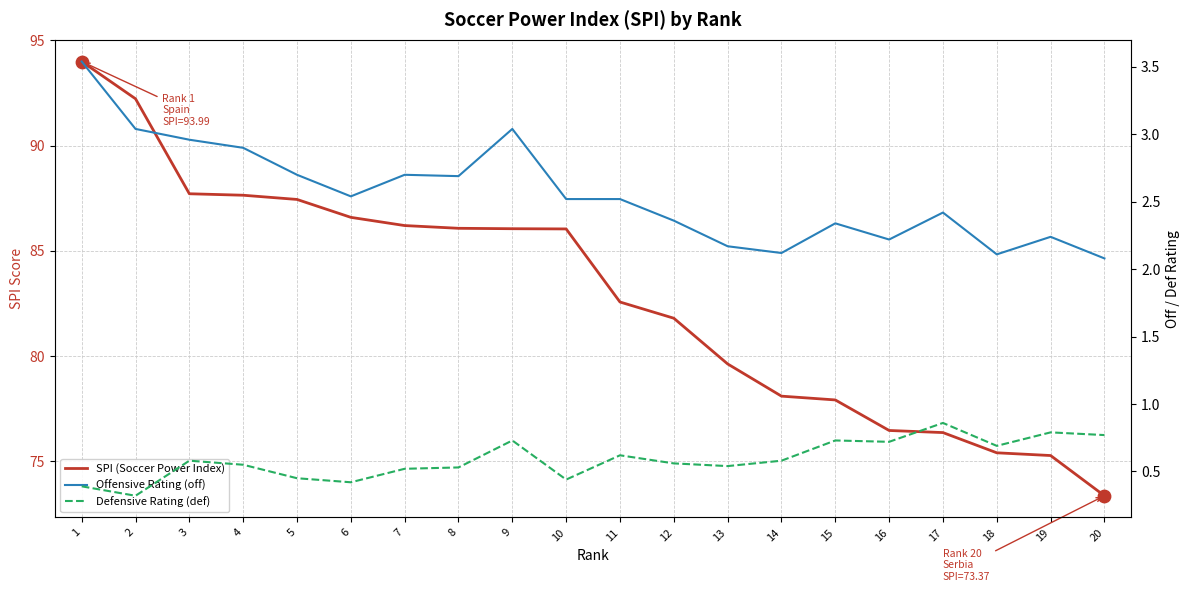

Is the value of Defensive Rating (def) at 17 greater than the value of SPI (Soccer Power Index) at 10?

No